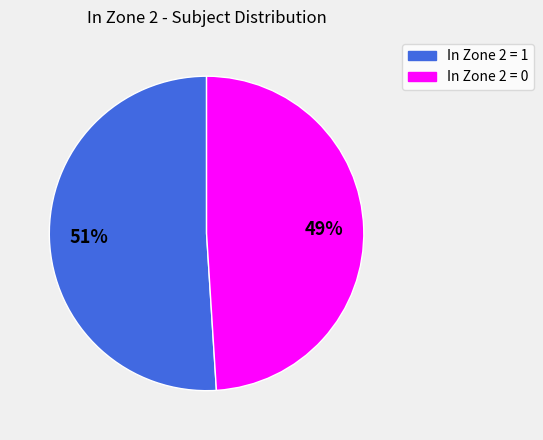

True or false: In Zone 2 = 1 accounts for 39% of the total.

False